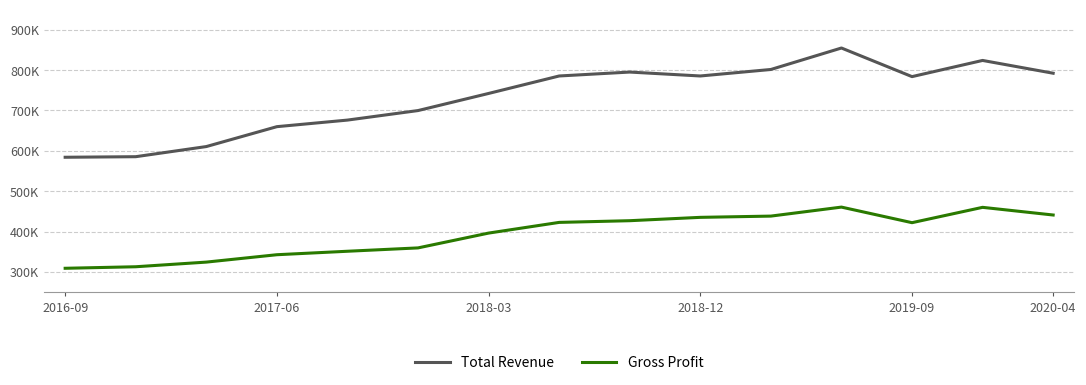

What is the sum of all Gross Profit values?

5902300